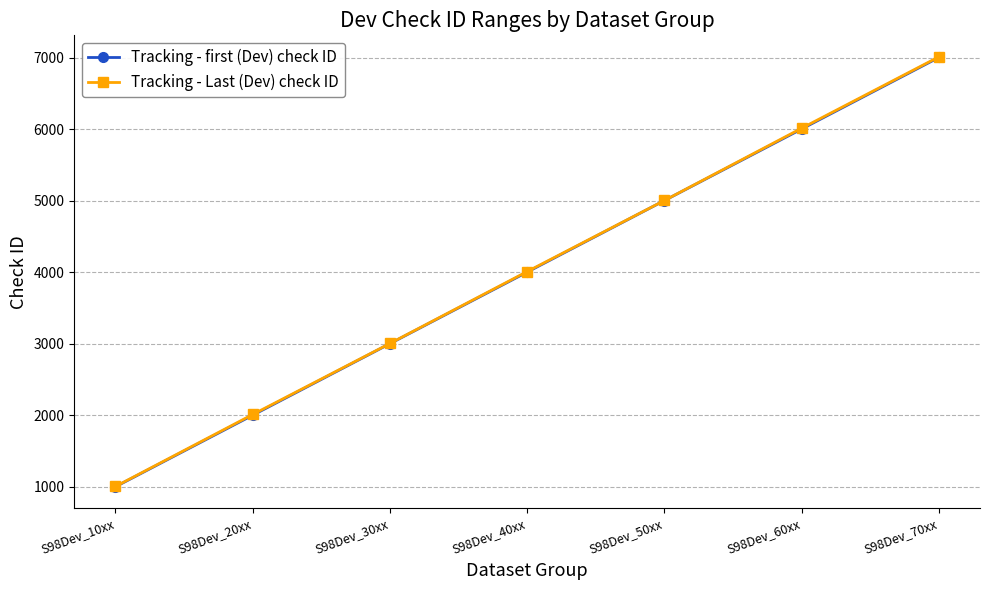

What is the label of the 4th point from the left?

S98Dev_40xx